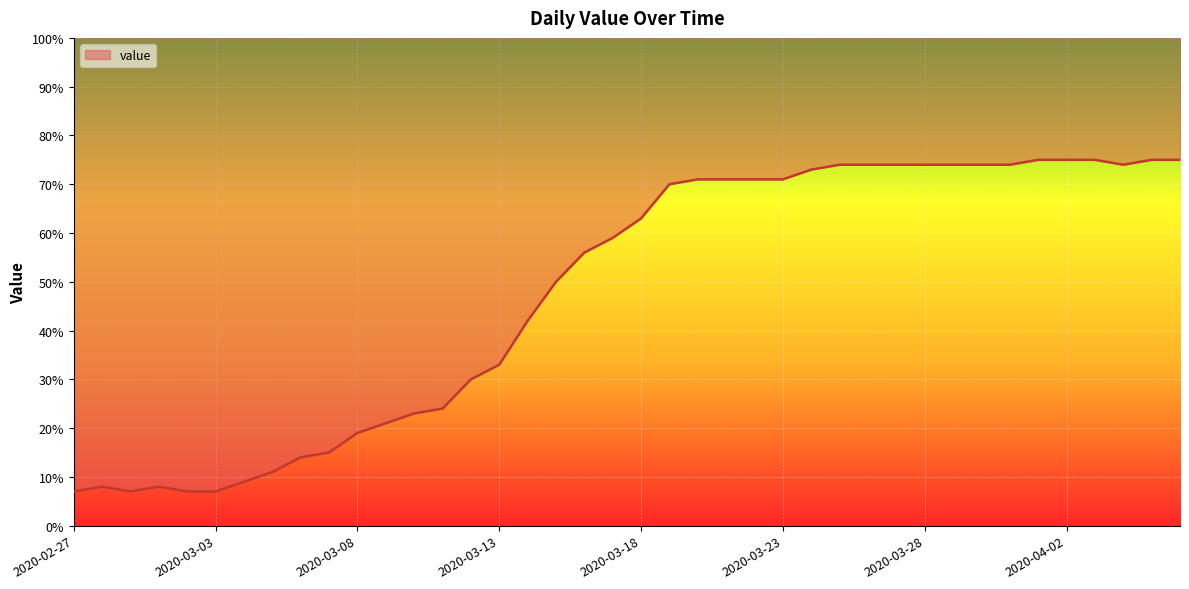

What is the average value?

48